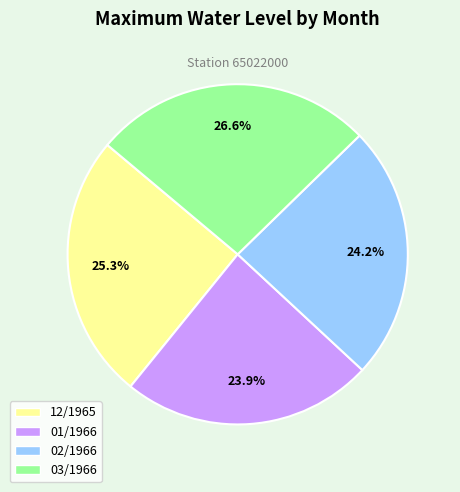

To the nearest percent, what is the combined percentage of 12/1965 and 03/1966?

52%